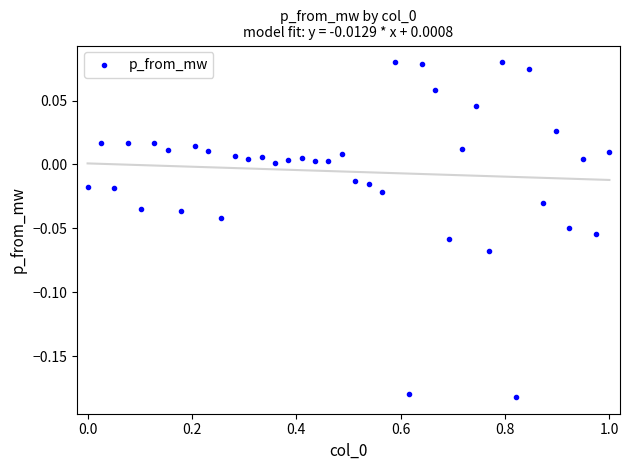

What is the range of X values (max minus min)?

1.0